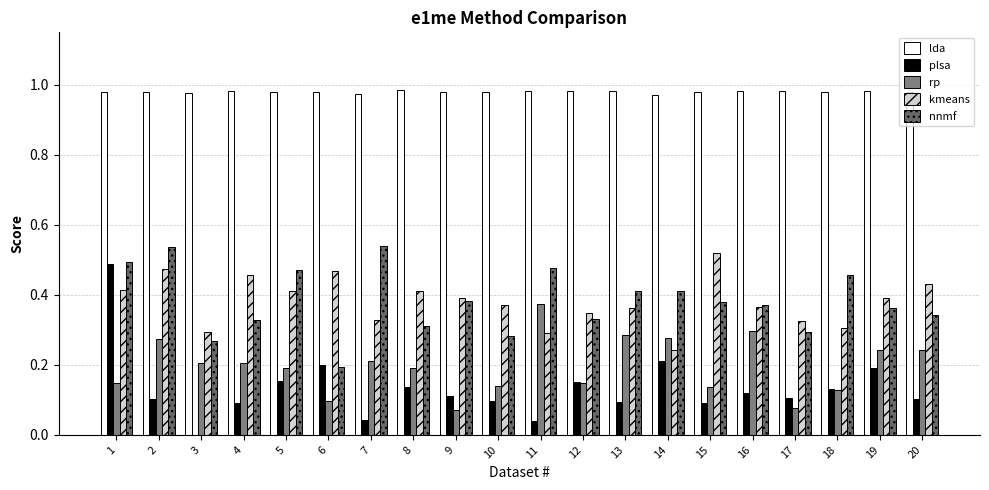

Read the lda value at 8.

1.0